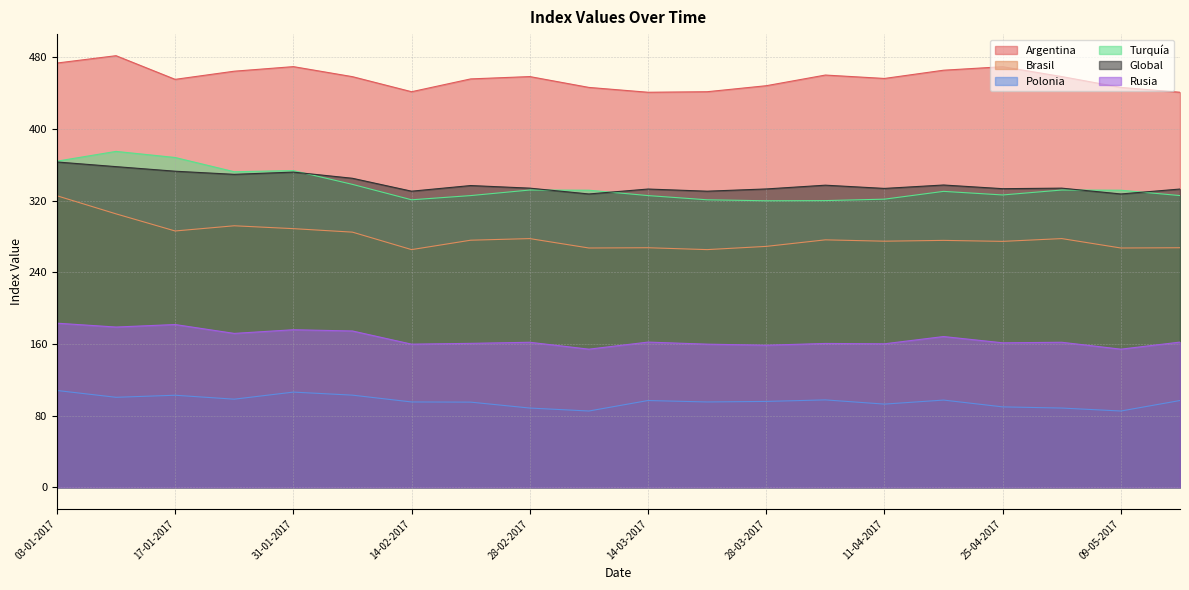

Reading left to right, list all the values displayed in this chart.

Argentina: 03-01-2017=473.5	10-01-2017=481.7	17-01-2017=455.3	24-01-2017=464.4	31-01-2017=469.5	07-02-2017=458.3	14-02-2017=441.5	21-02-2017=455.8	28-02-2017=458.4	07-03-2017=446.3	14-03-2017=440.9	21-03-2017=441.5	28-03-2017=448.2	04-04-2017=460.1	11-04-2017=456.3	18-04-2017=465.5	25-04-2017=469.4	02-05-2017=458.4	09-05-2017=446.3	16-05-2017=440.9
Brasil: 03-01-2017=325.4	10-01-2017=305.2	17-01-2017=286.1	24-01-2017=291.9	31-01-2017=288.7	07-02-2017=284.8	14-02-2017=265.3	21-02-2017=275.8	28-02-2017=277.6	07-03-2017=267.1	14-03-2017=267.4	21-03-2017=265.3	28-03-2017=268.9	04-04-2017=276.2	11-04-2017=274.7	18-04-2017=275.6	25-04-2017=274.5	02-05-2017=277.6	09-05-2017=267.1	16-05-2017=267.4
Polonia: 03-01-2017=108.1	10-01-2017=100.5	17-01-2017=102.8	24-01-2017=98.4	31-01-2017=106.3	07-02-2017=102.9	14-02-2017=95.3	21-02-2017=95.1	28-02-2017=88.5	07-03-2017=85.2	14-03-2017=96.9	21-03-2017=95.3	28-03-2017=95.9	04-04-2017=97.6	11-04-2017=92.9	18-04-2017=97.4	25-04-2017=89.8	02-05-2017=88.5	09-05-2017=85.2	16-05-2017=96.9
Turquía: 03-01-2017=364.0	10-01-2017=374.9	17-01-2017=368.1	24-01-2017=352.2	31-01-2017=353.5	07-02-2017=338.1	14-02-2017=320.9	21-02-2017=325.6	28-02-2017=331.8	07-03-2017=331.6	14-03-2017=325.6	21-03-2017=320.9	28-03-2017=319.8	04-04-2017=320.0	11-04-2017=321.6	18-04-2017=330.3	25-04-2017=326.3	02-05-2017=331.8	09-05-2017=331.6	16-05-2017=325.6
Global: 03-01-2017=363.1	10-01-2017=357.9	17-01-2017=352.8	24-01-2017=349.3	31-01-2017=351.8	07-02-2017=344.9	14-02-2017=330.5	21-02-2017=336.8	28-02-2017=333.9	07-03-2017=327.4	14-03-2017=332.9	21-03-2017=330.5	28-03-2017=333.0	04-04-2017=337.2	11-04-2017=333.6	18-04-2017=337.4	25-04-2017=333.3	02-05-2017=333.9	09-05-2017=327.4	16-05-2017=332.9
Rusia: 03-01-2017=183.2	10-01-2017=178.9	17-01-2017=181.7	24-01-2017=171.8	31-01-2017=175.9	07-02-2017=174.5	14-02-2017=159.8	21-02-2017=160.7	28-02-2017=161.9	07-03-2017=154.2	14-03-2017=162.1	21-03-2017=159.8	28-03-2017=158.6	04-04-2017=160.6	11-04-2017=160.2	18-04-2017=168.3	25-04-2017=161.3	02-05-2017=161.9	09-05-2017=154.2	16-05-2017=162.1